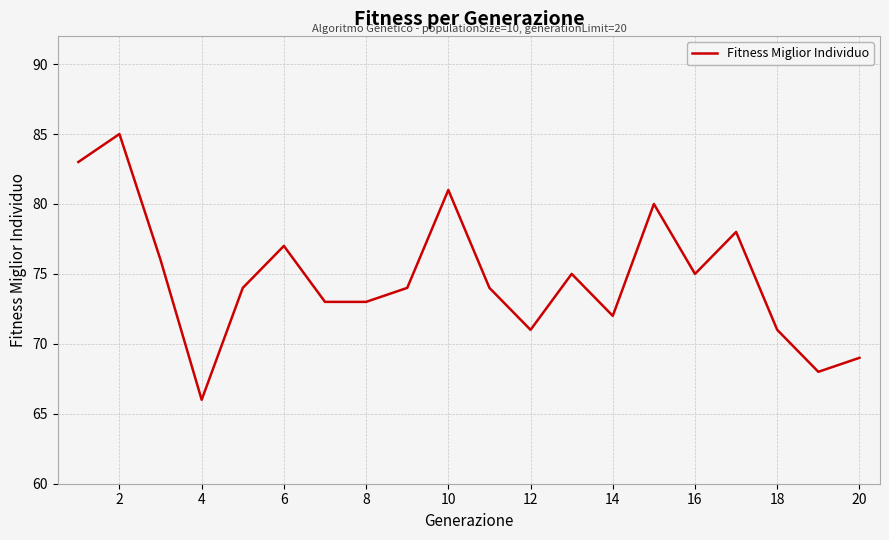

What is the difference between the maximum and minimum values?

19